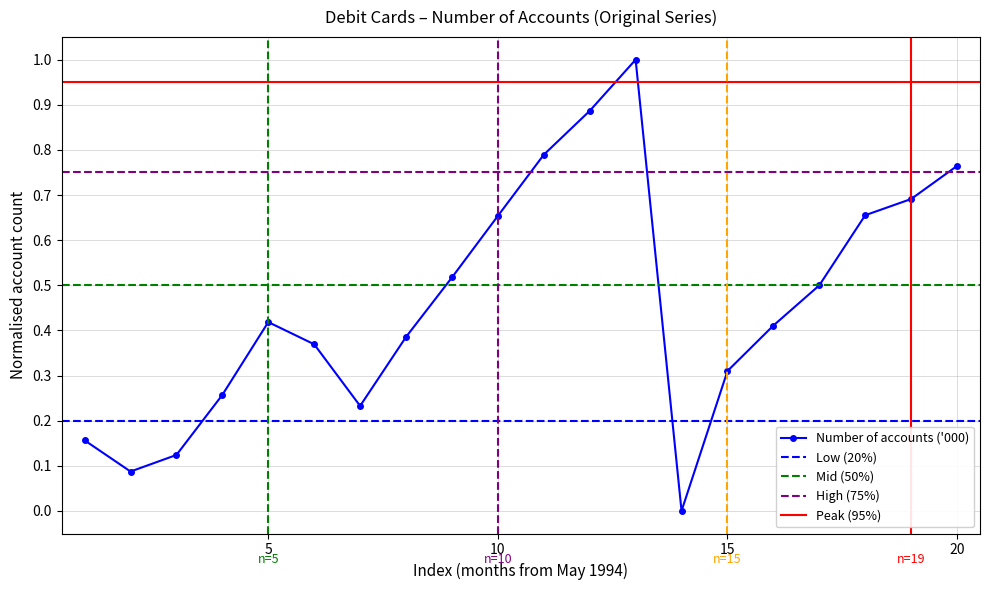

What is the maximum value for Number of accounts ('000)?

1.0